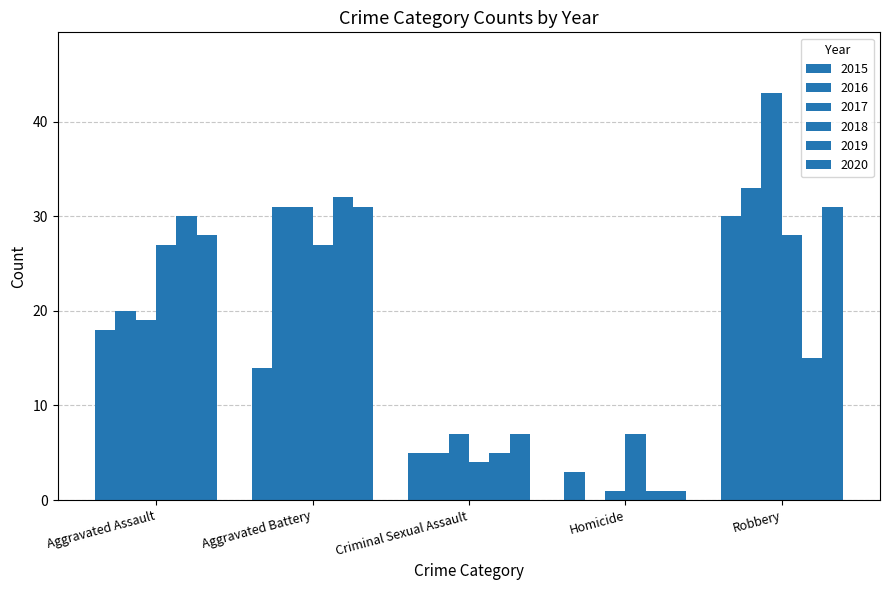

At which label does 2017 reach its minimum?

Homicide